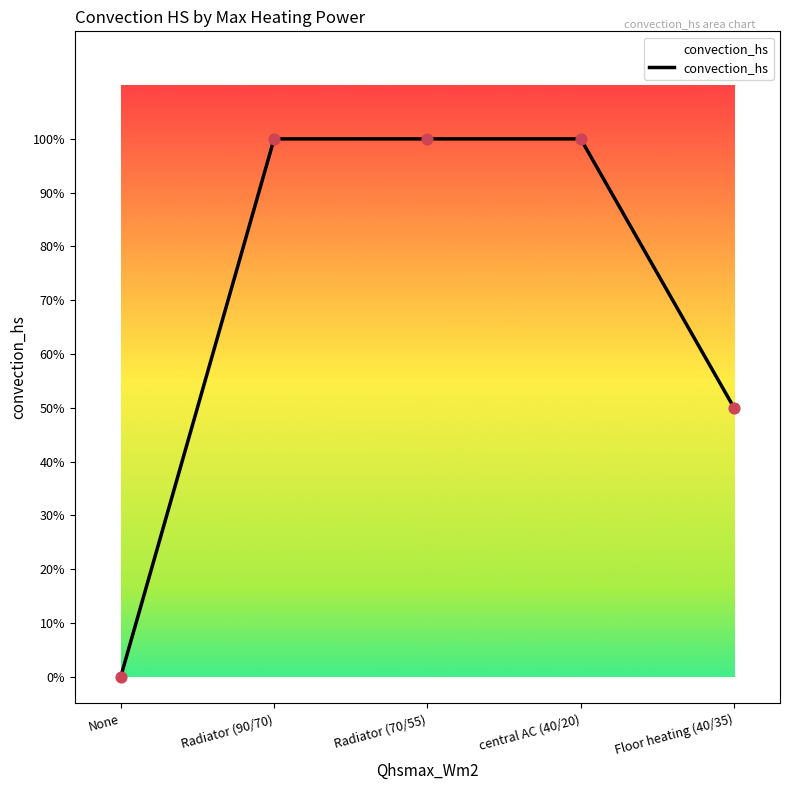

What is the change in value from None to Radiator (90/70)?

+1.0